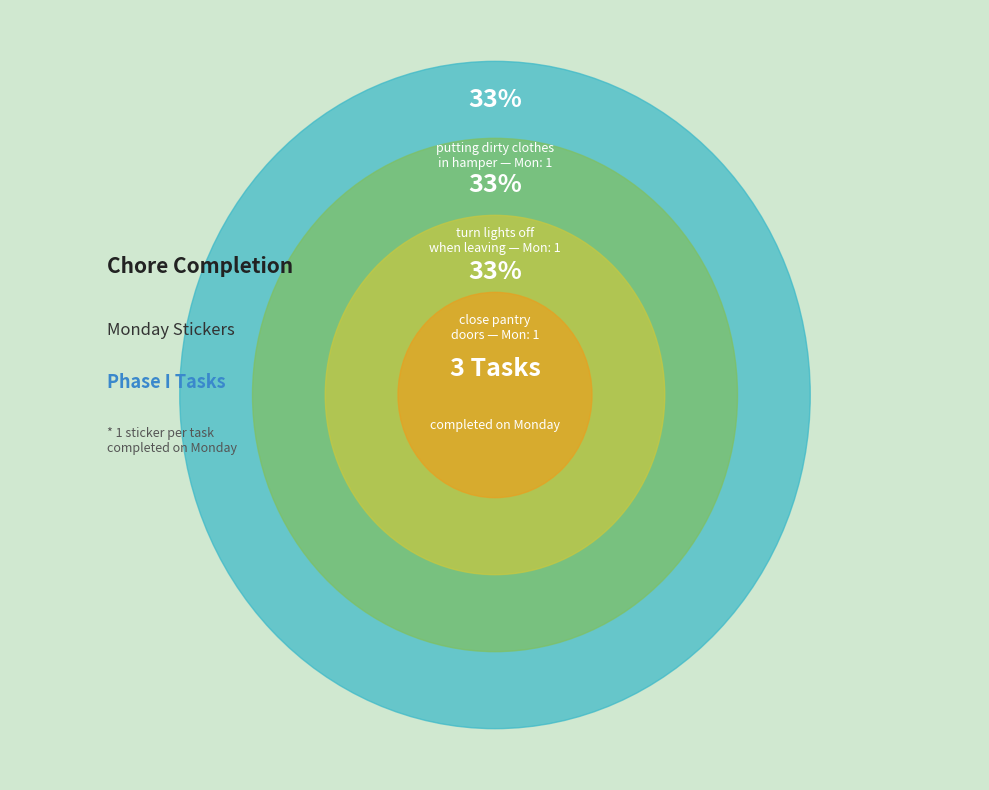

Does pick up after self account for over 50% of the chart?

No